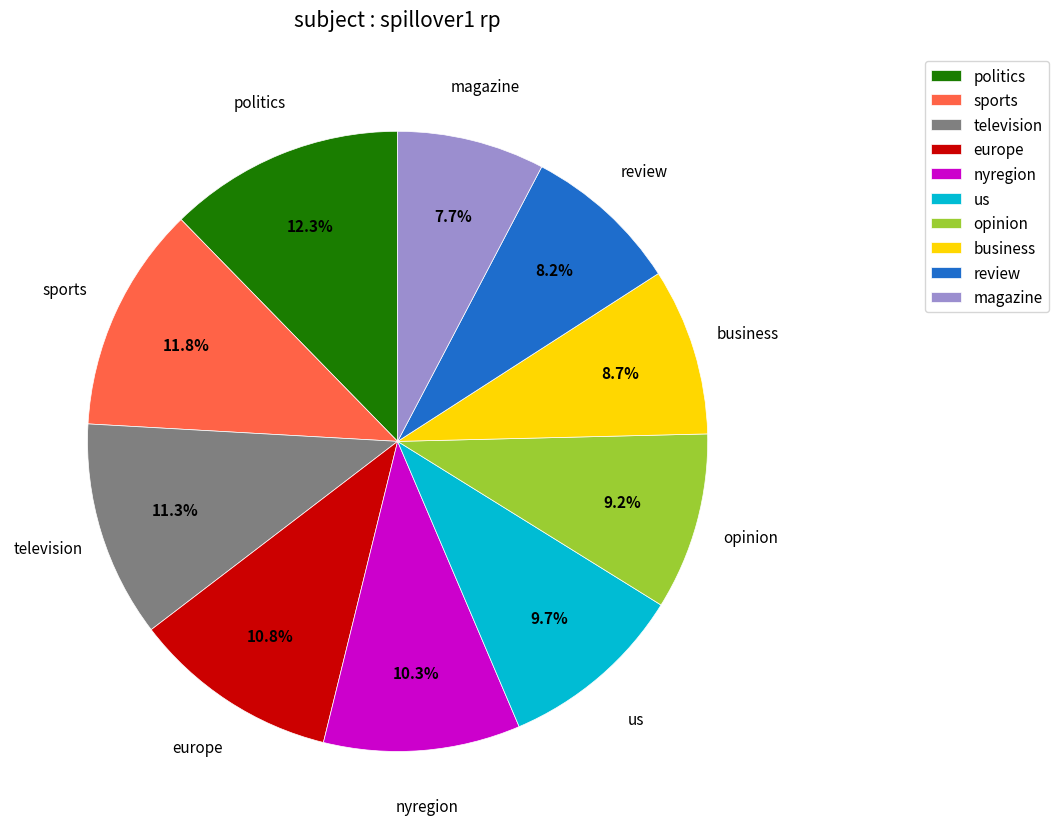

Which category has the biggest portion of the pie?

politics